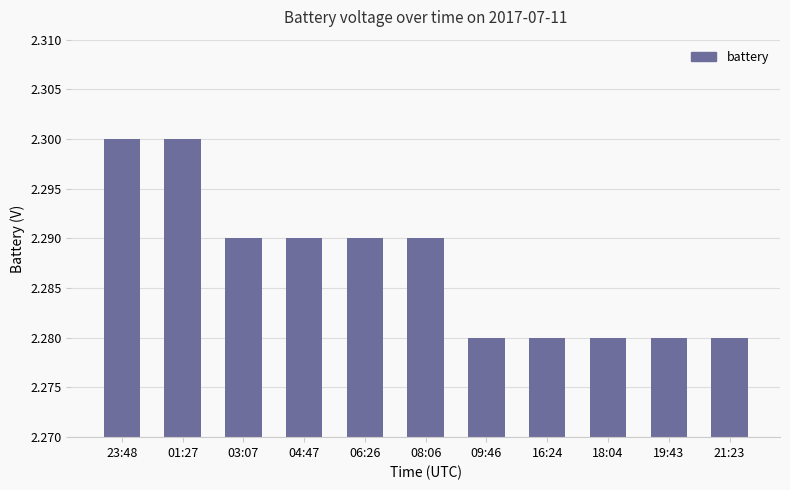

What is the ratio of the value at 03:07 to the value at 09:46?

1.0